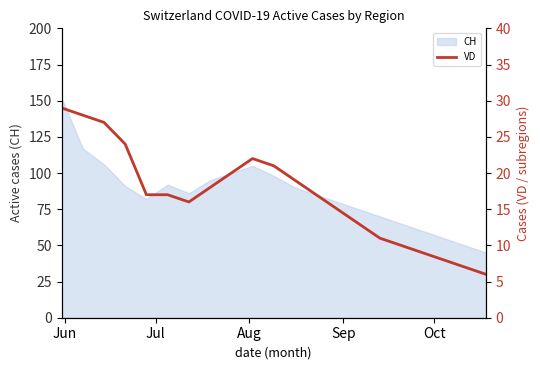

True or false: the data has more than 1 interior local peaks.

False